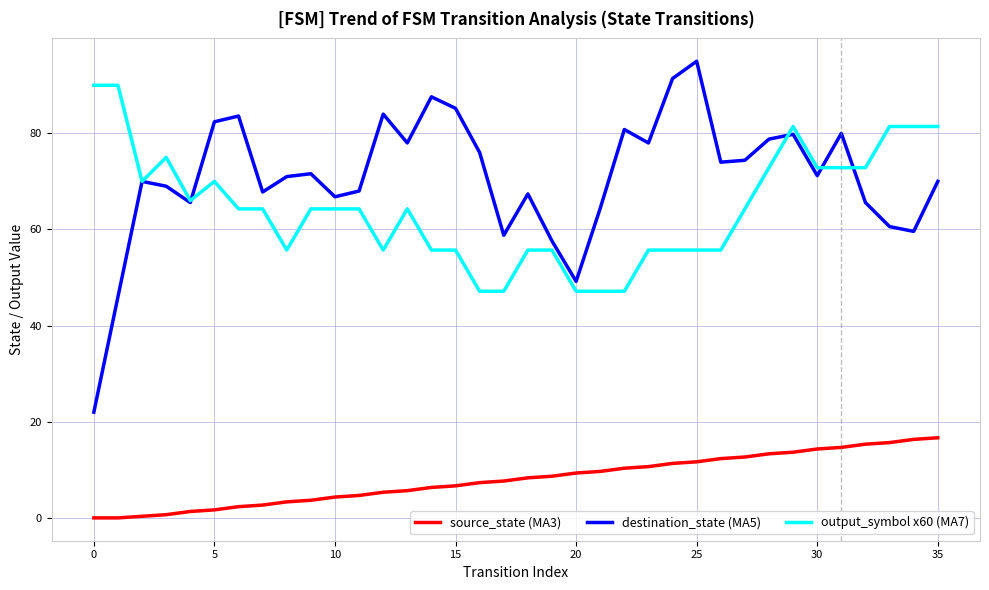

What is the difference between the second highest and minimum values in the output_symbol x60 (MA7) series?

42.9